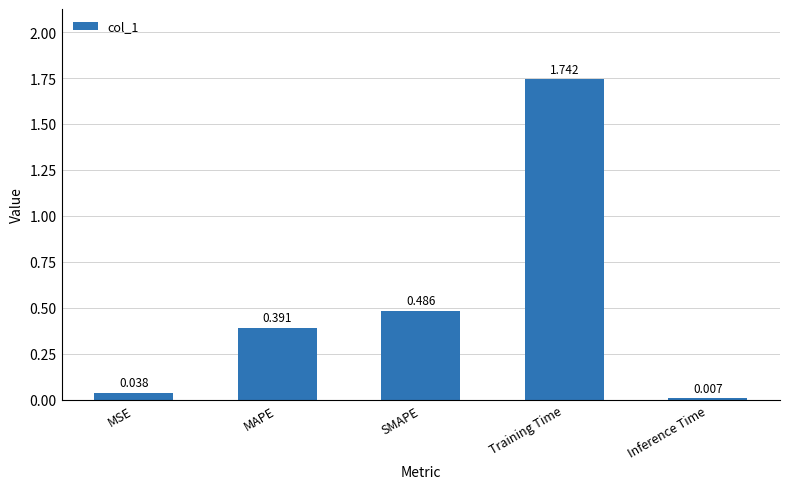

Which category has the highest value across all series?

Training Time